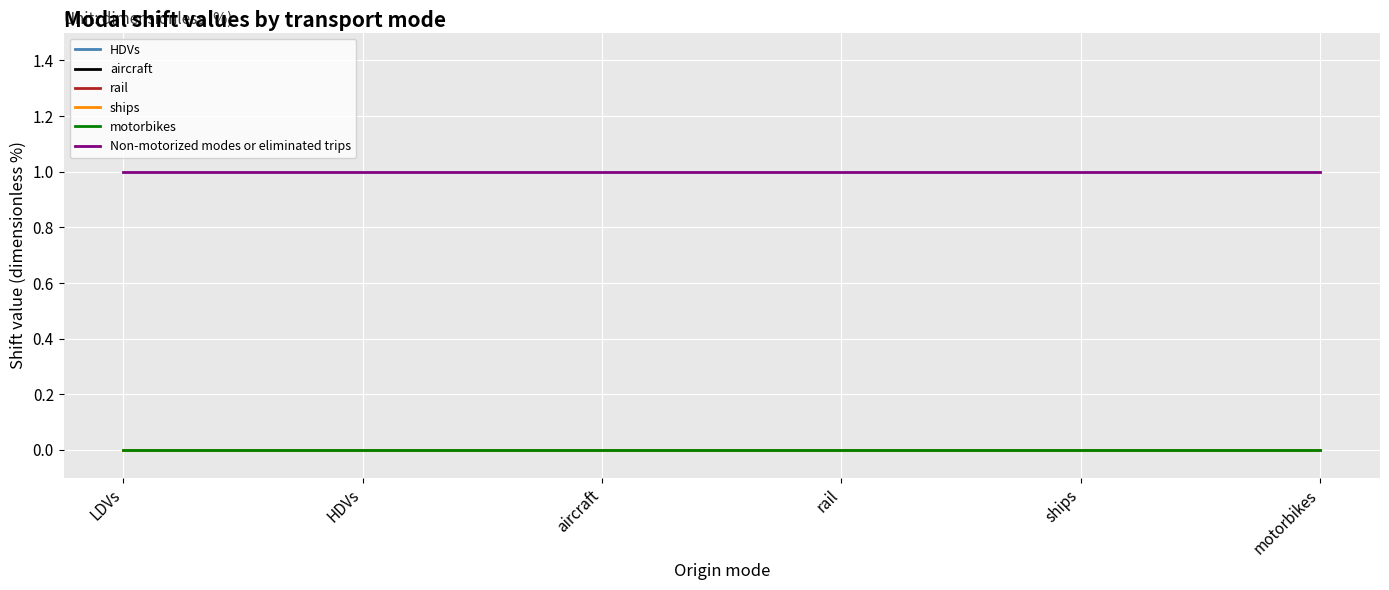

Which category has the lowest value across all series?

LDVs